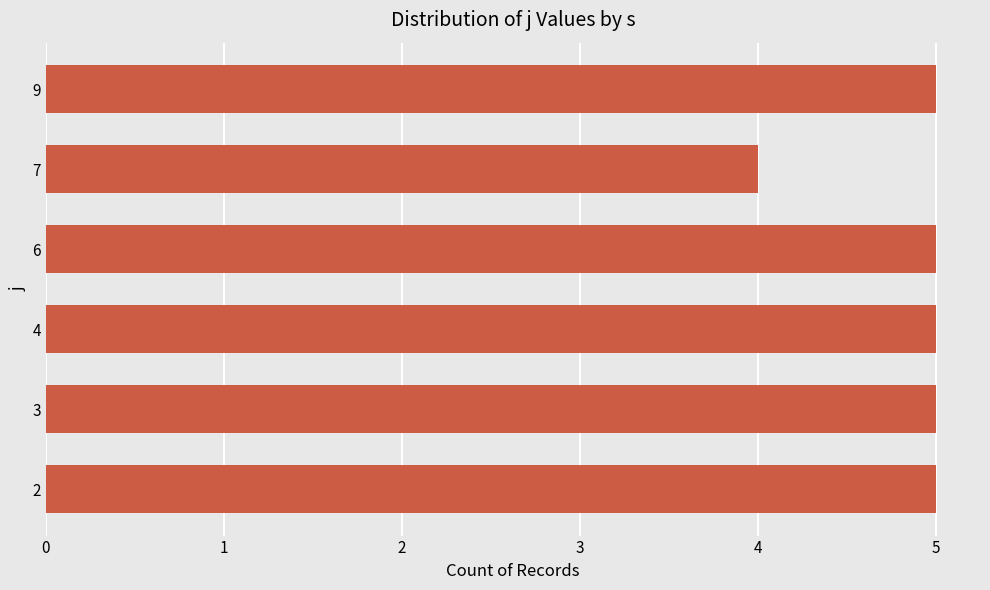

The value at 3 is 3. True or false?

False